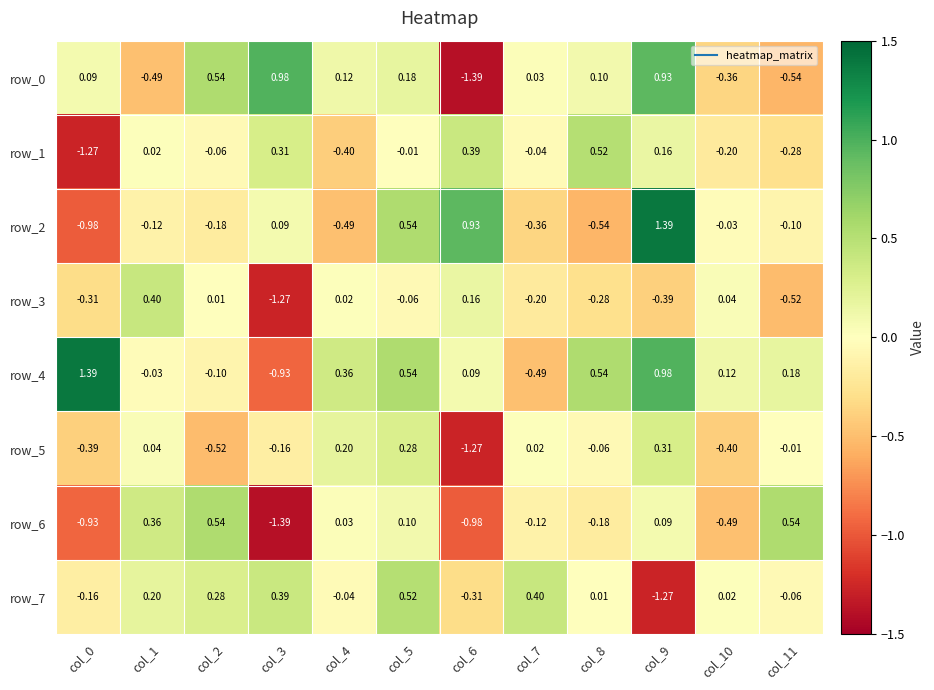

What is the difference between the row_4 values at col_8 and col_2?

0.6